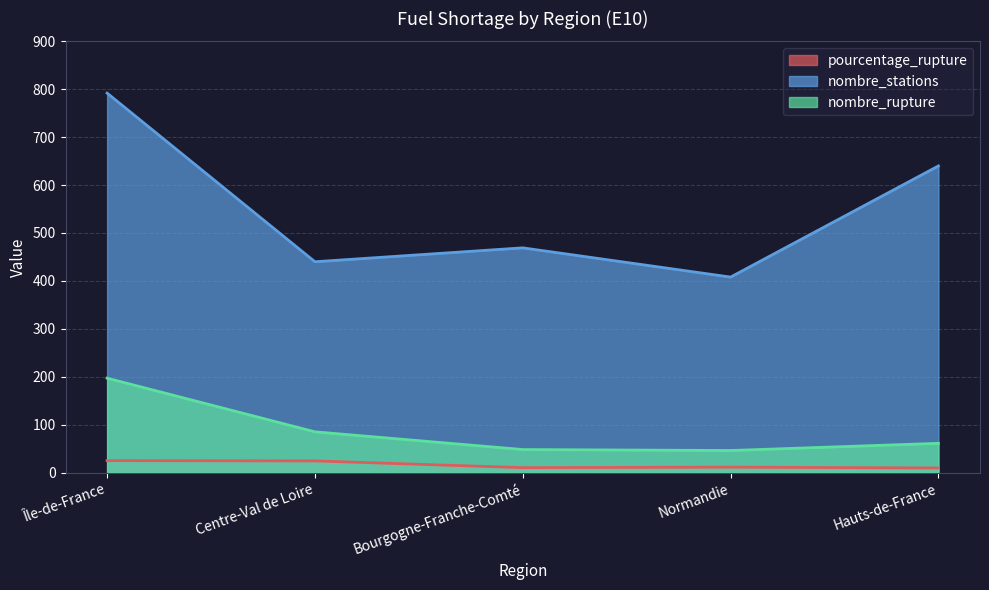

At which label is pourcentage_rupture closest to 17?

Normandie